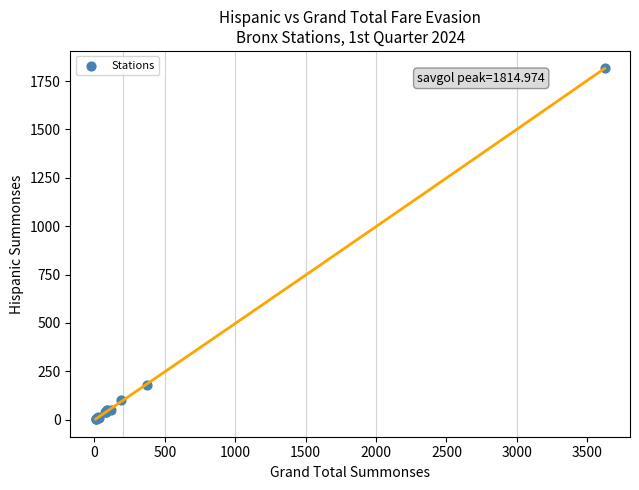

What Y value in the scatter plot is closest to 909?

179